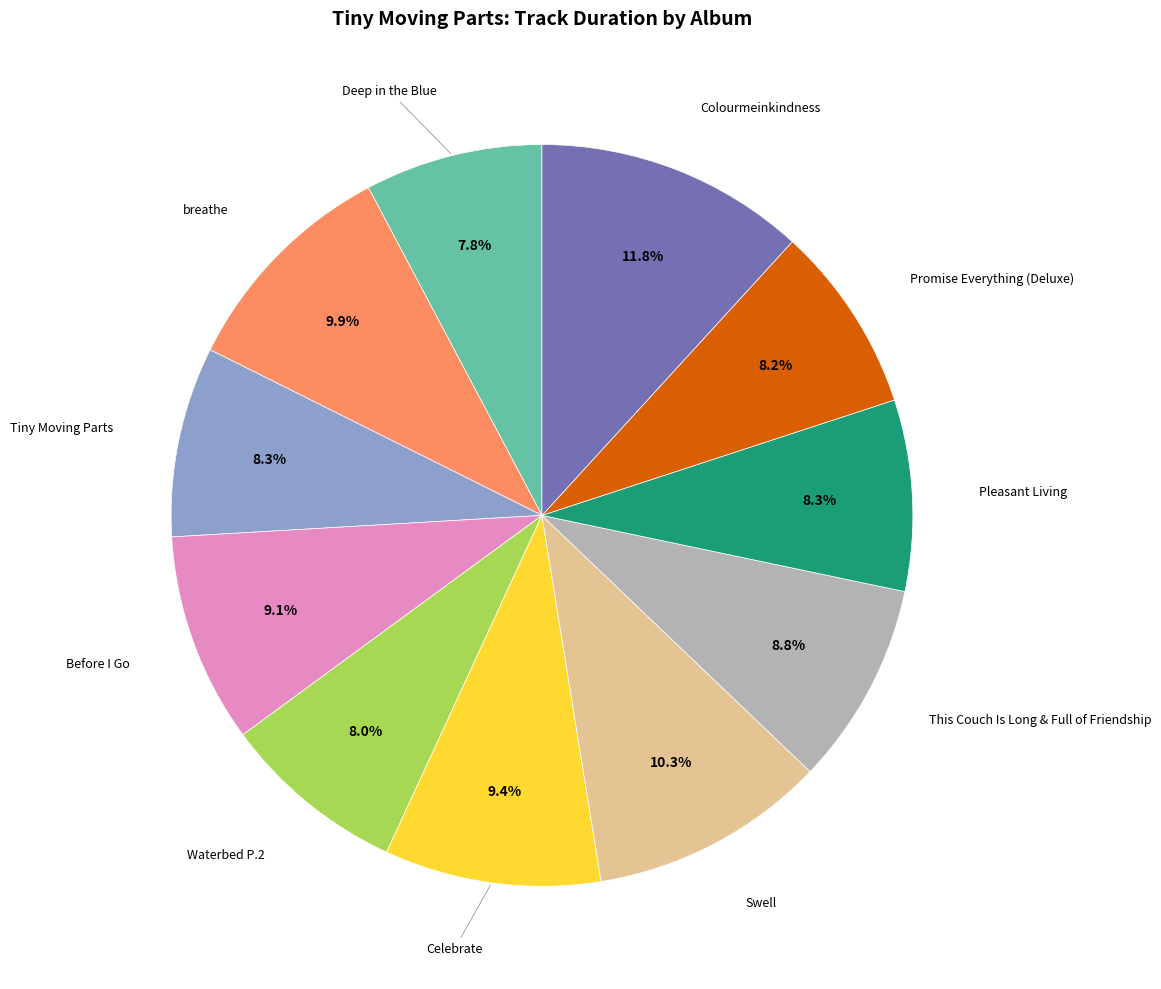

Is there any slice that represents more than half of the pie?

No